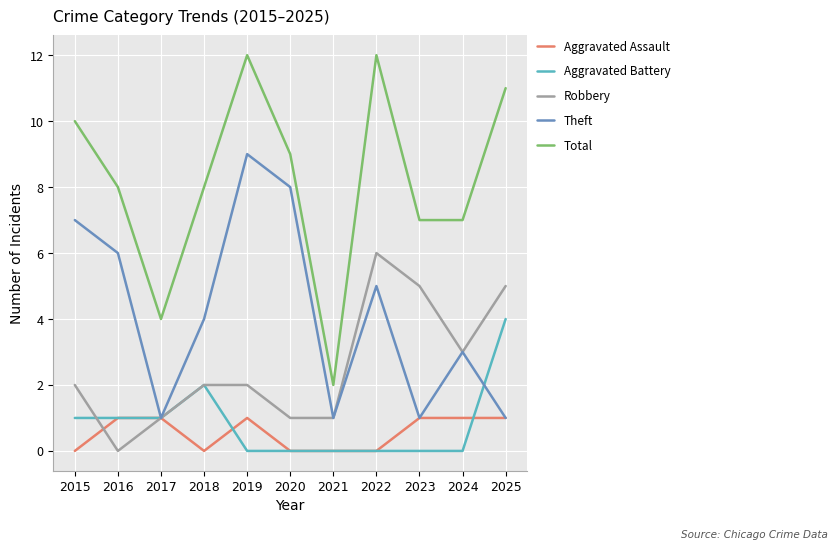

Which series has the widest spread of values?

Total